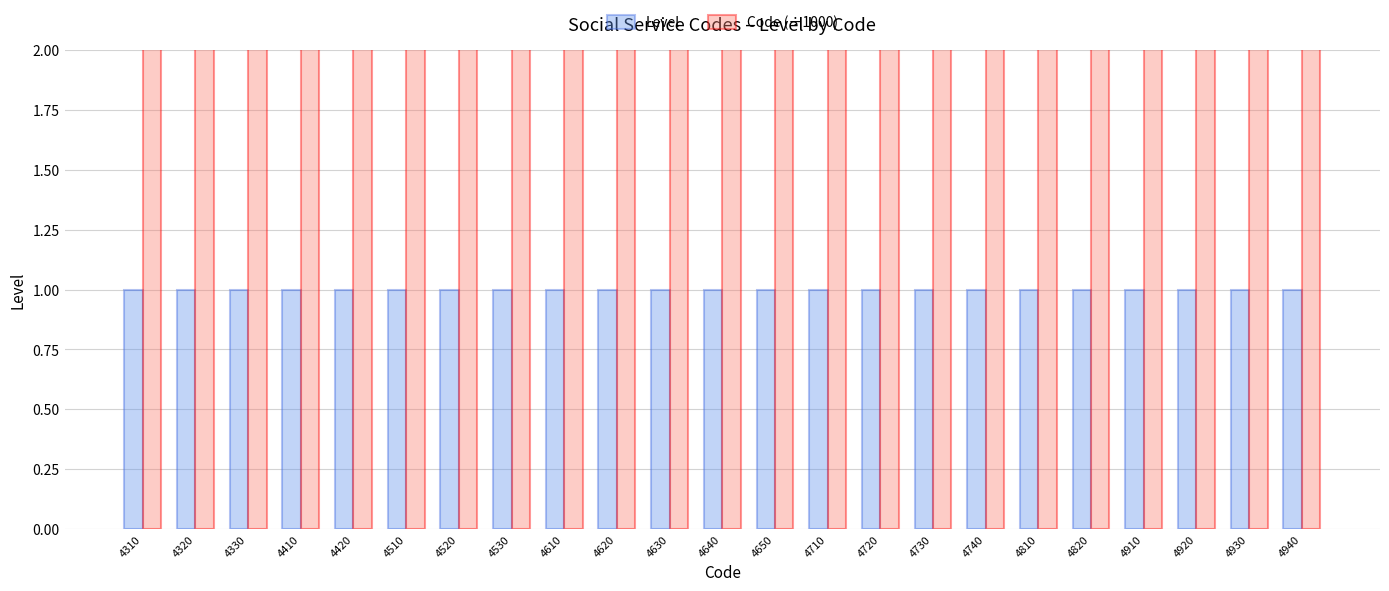

What is the difference between the second highest and second lowest values in the Code (÷1000) series?

0.6